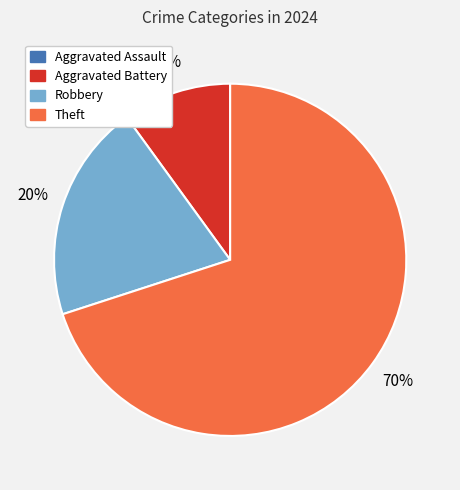

Which category accounts for the majority?

Theft